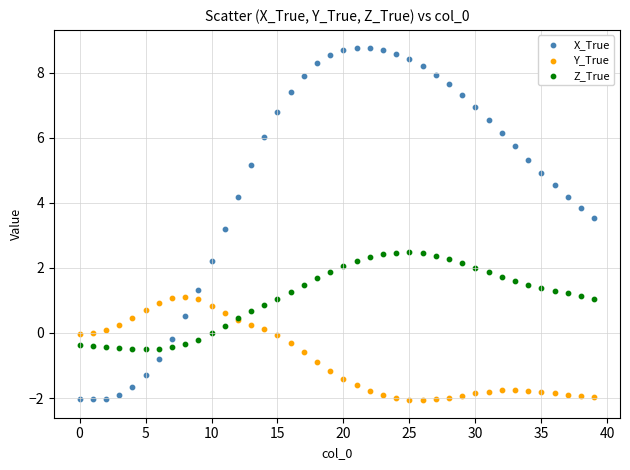

Which series has the largest Y range (max minus min)?

X_True